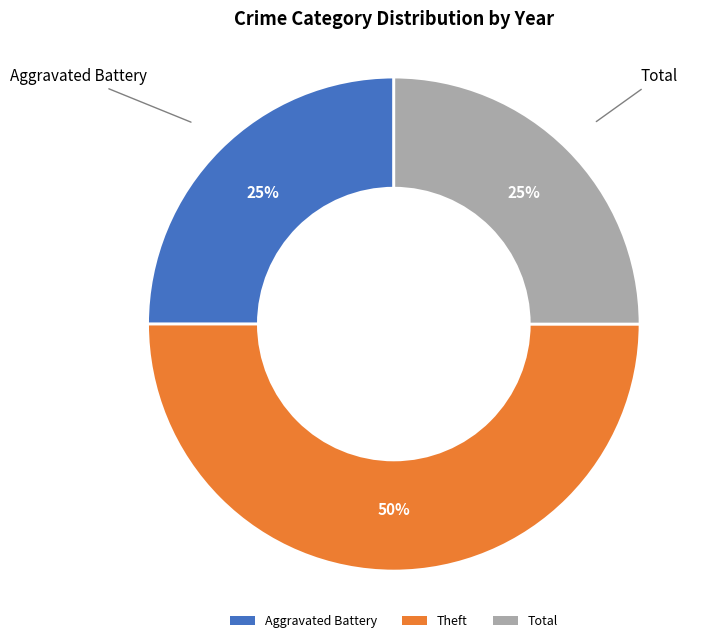

How many slices are in this pie chart?

3